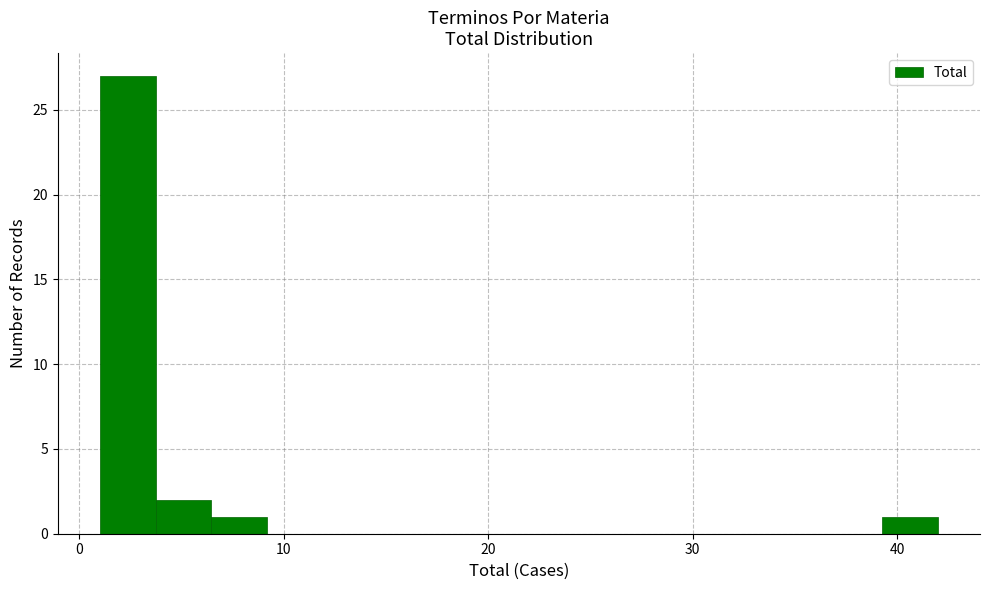

Read against the x-axis, roughly where is the centre of the tallest bar?

2